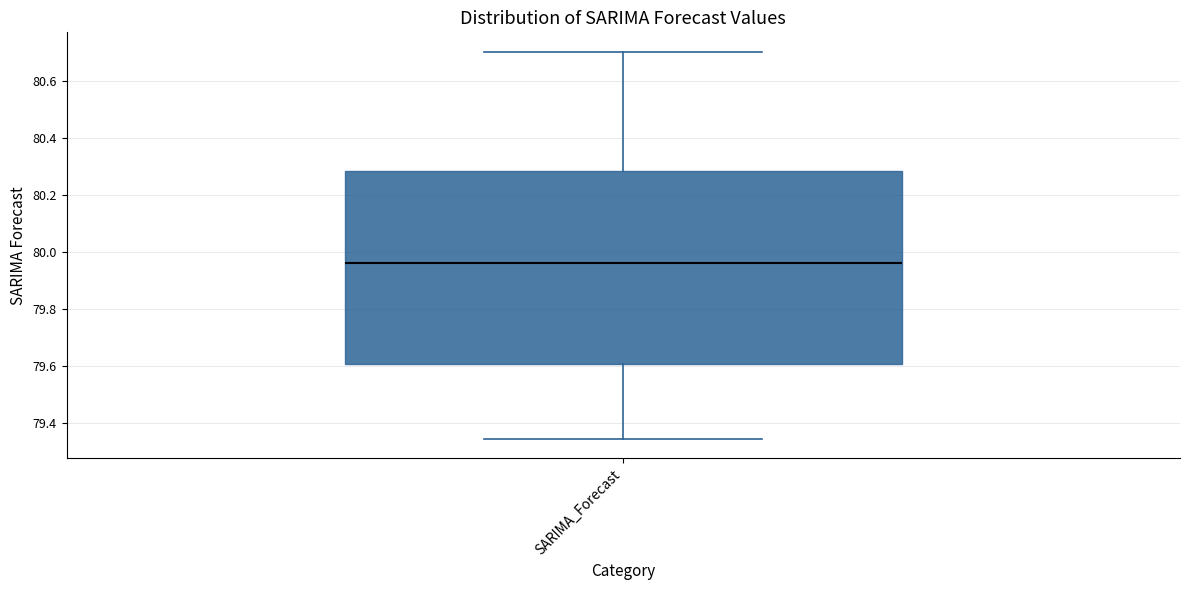

Where does the median line of the box for SARIMA_Forecast sit on the y-axis? The values are not printed on the chart, so give them approximately, as read against the axis.

79.96